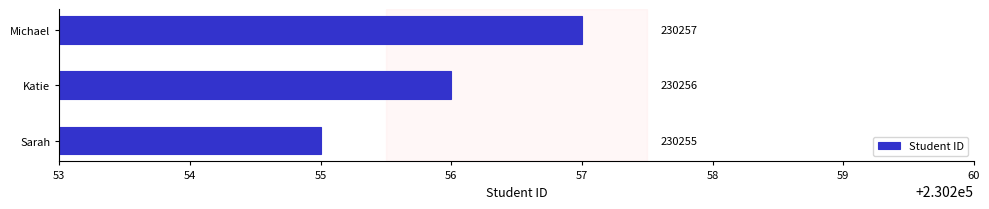

How many data points are less than 230256?

1